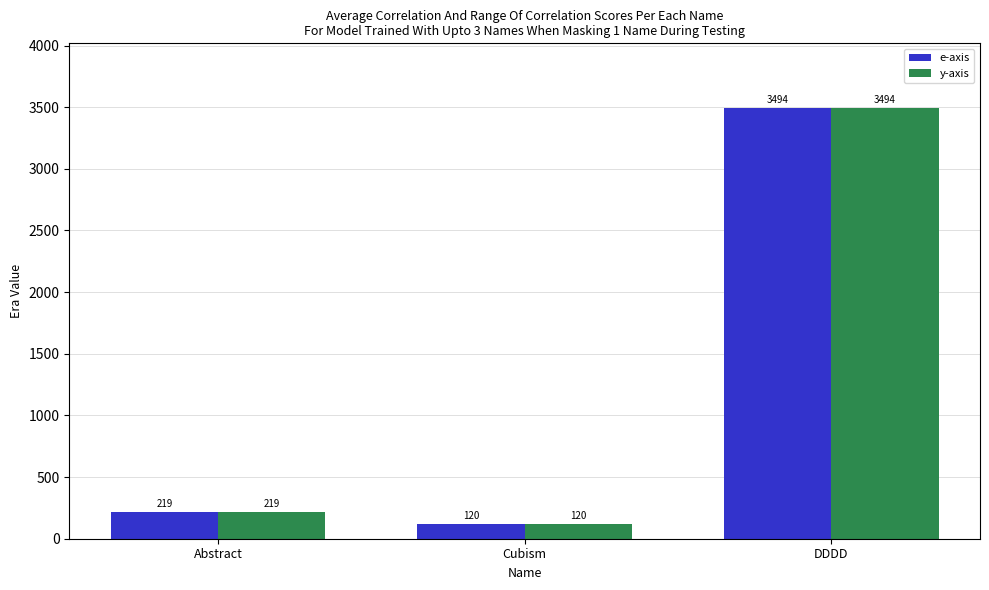

Is it true that y-axis equals 3494 at DDDD?

True